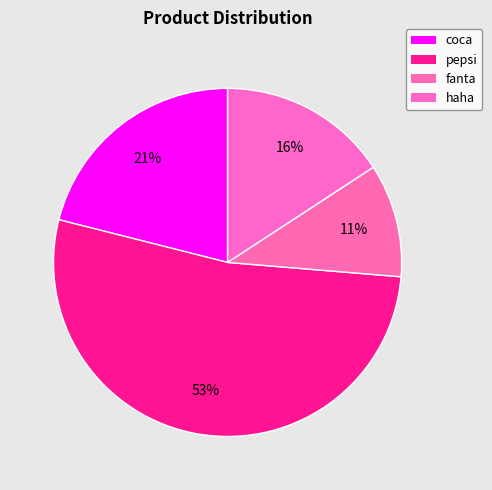

What portion of the pie excludes haha?

84.2%